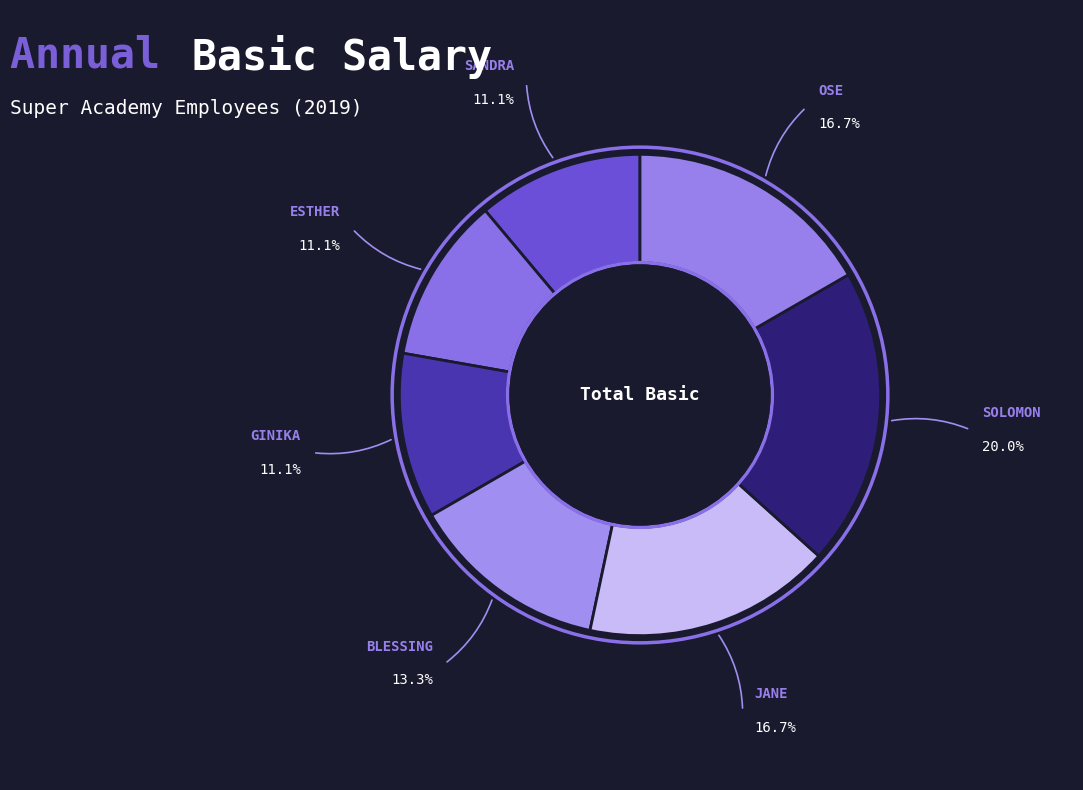

What is the largest slice in the pie chart?

SOLOMON